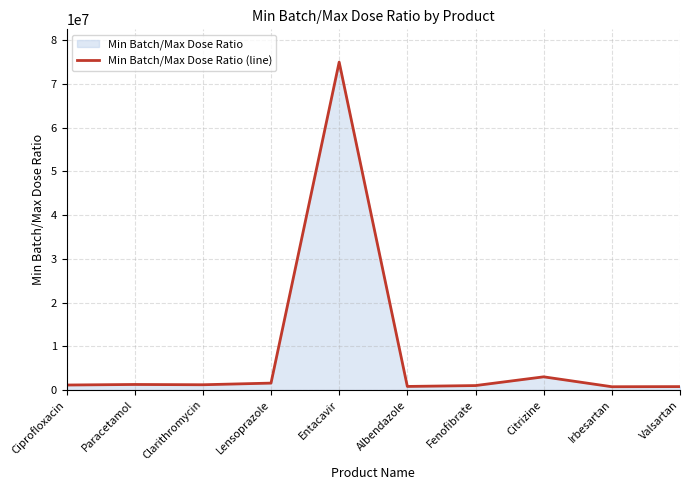

Which has a higher value, Citrizine or Valsartan?

Citrizine